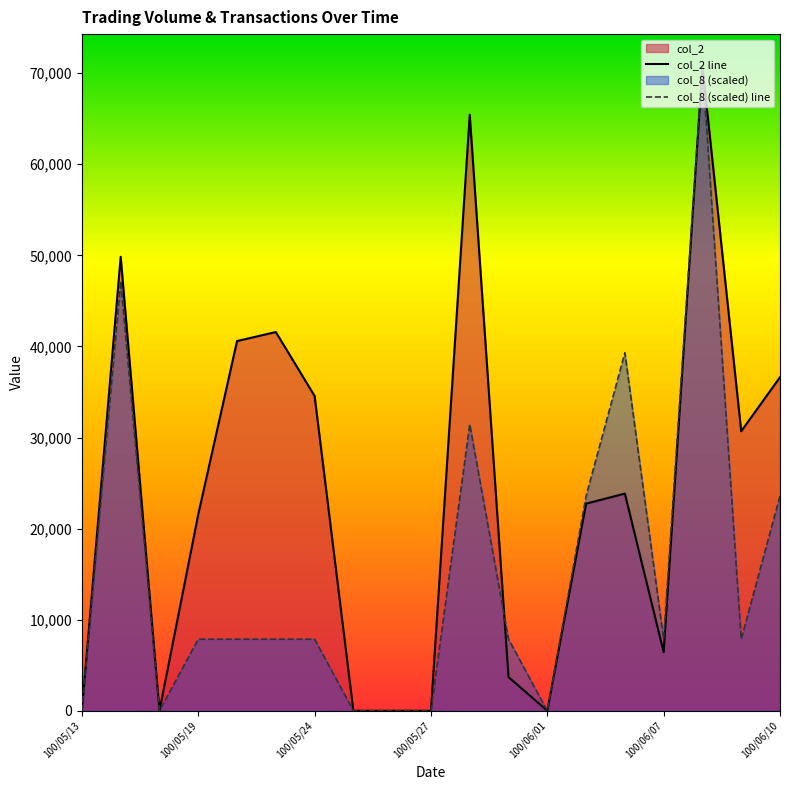

Does the chart have visible grid lines?

No